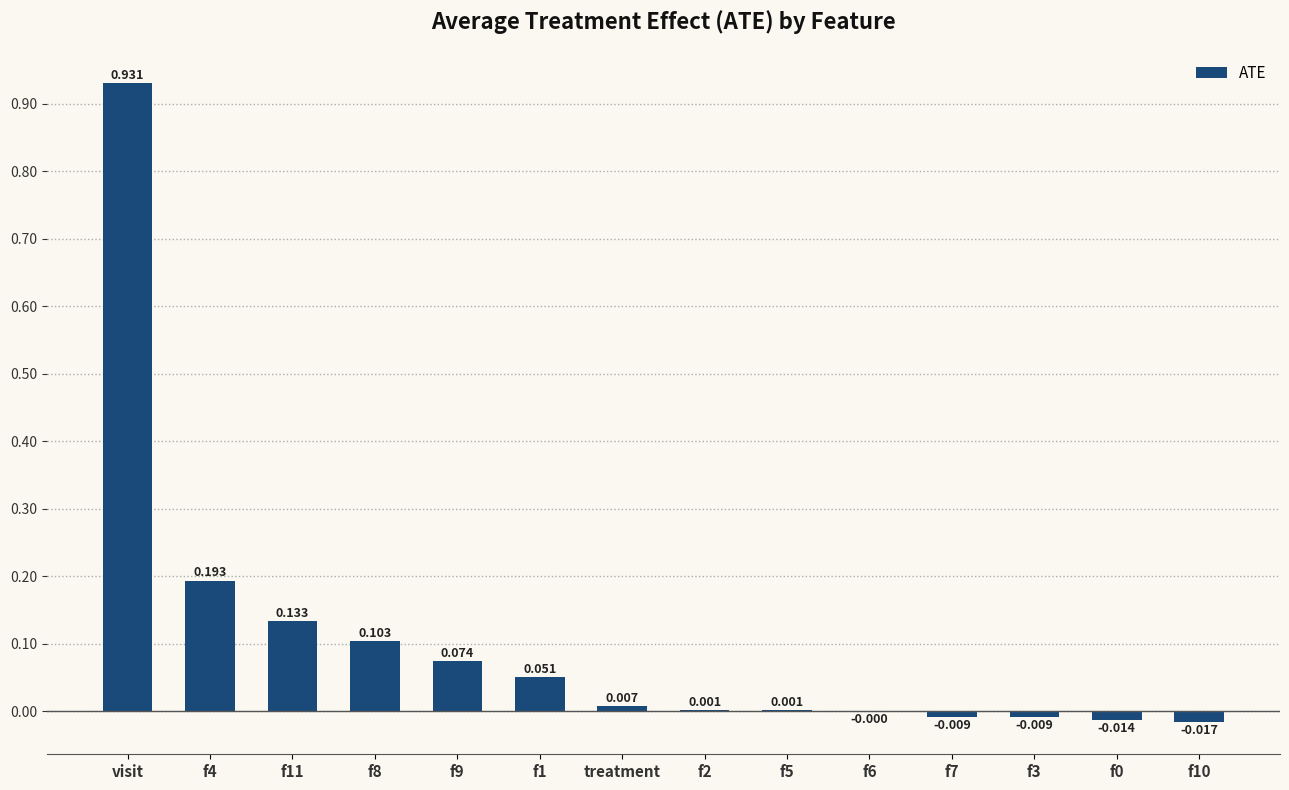

At which label does the data first exceed 0?

visit